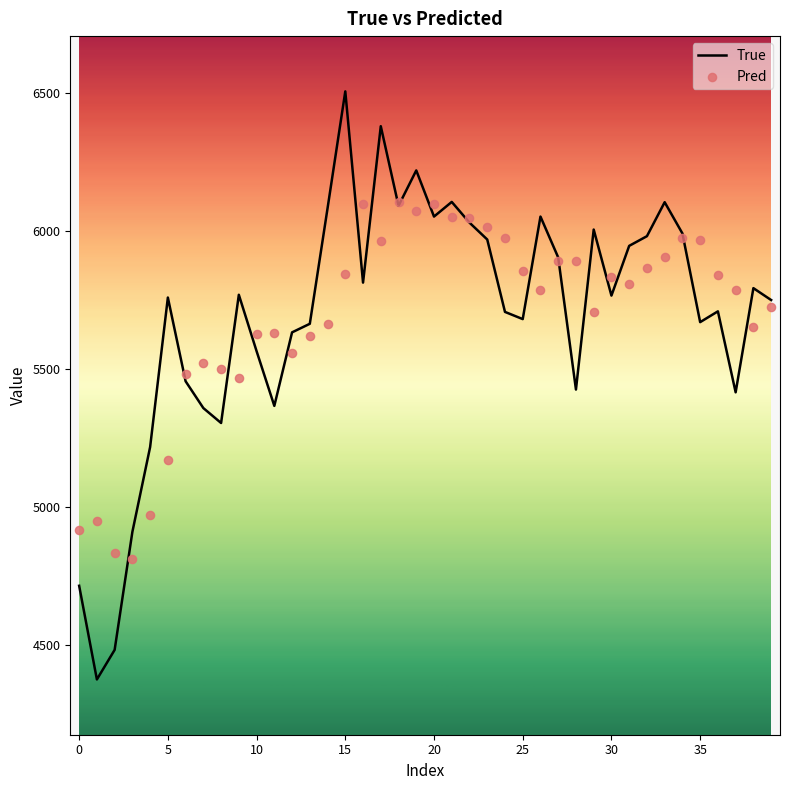

What are all the series names shown in the legend?

True, Pred